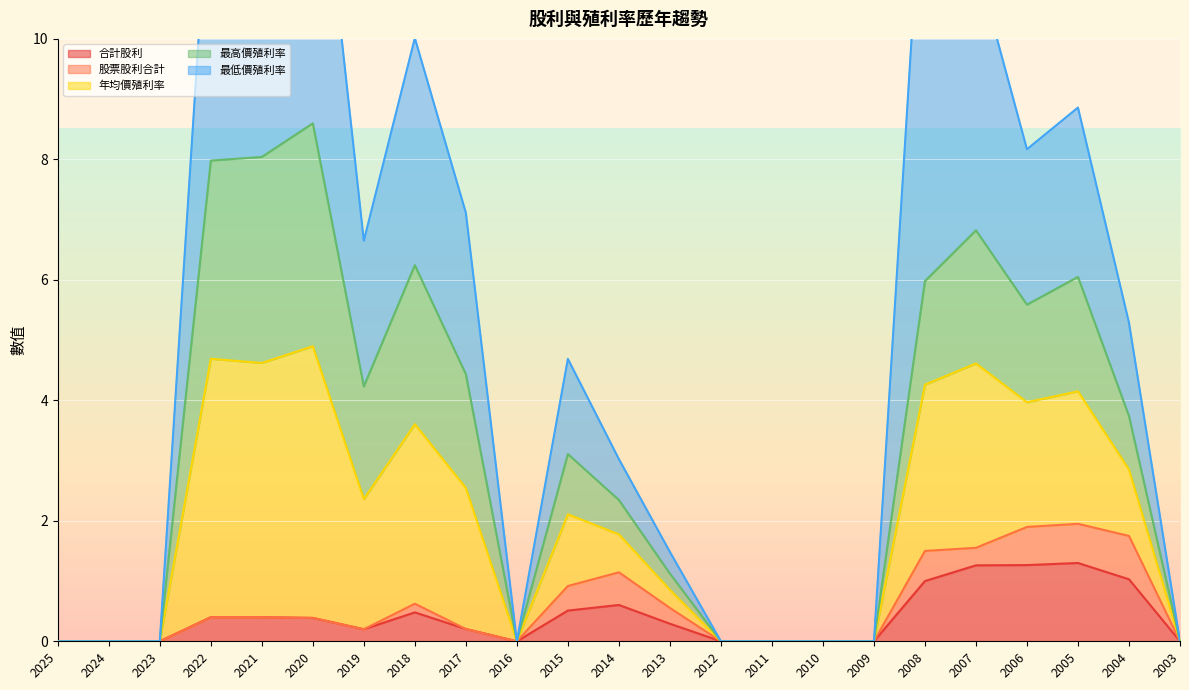

How many values in 最低價殖利率 are above zero?

14